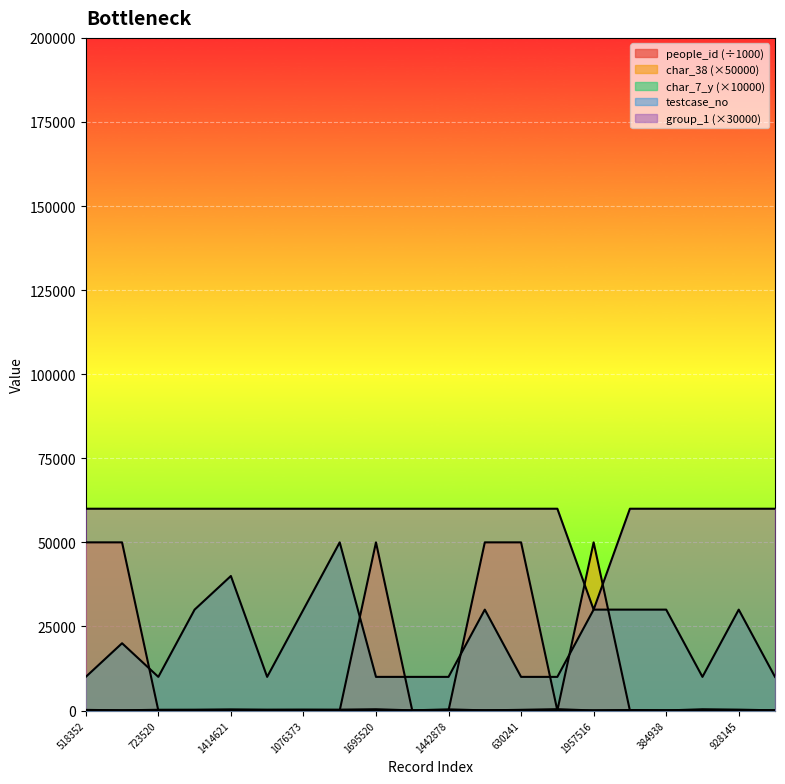

The testcase_no series shows 76.0 at 904624. True or false?

True